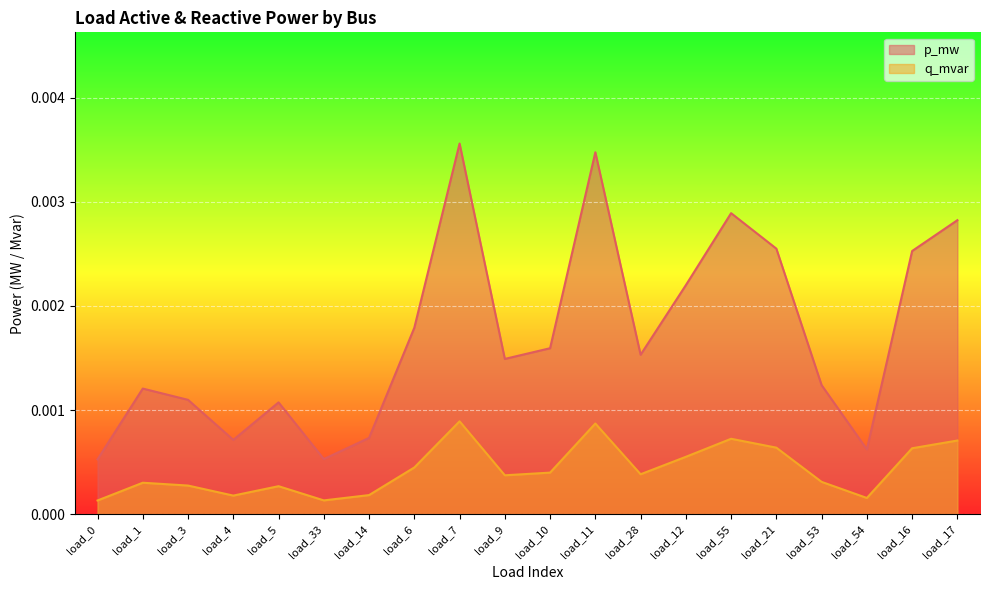

Which has a higher value, load_21 or load_54?

load_21